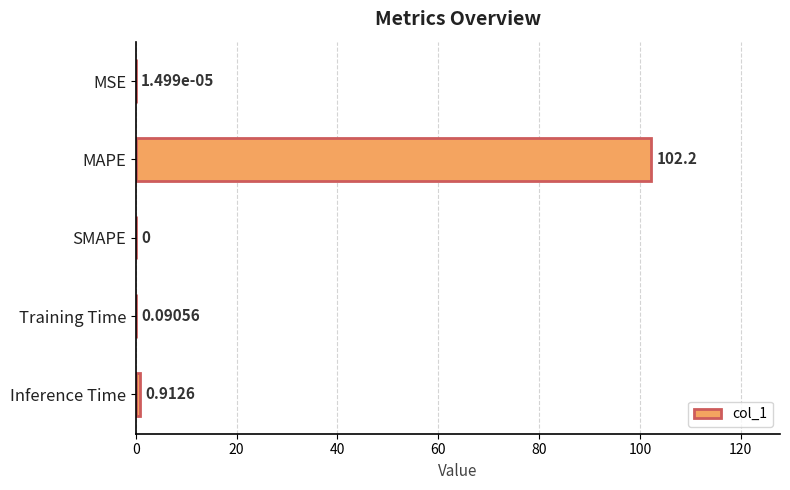

Are the bars grouped side by side (vs. stacked)?

No